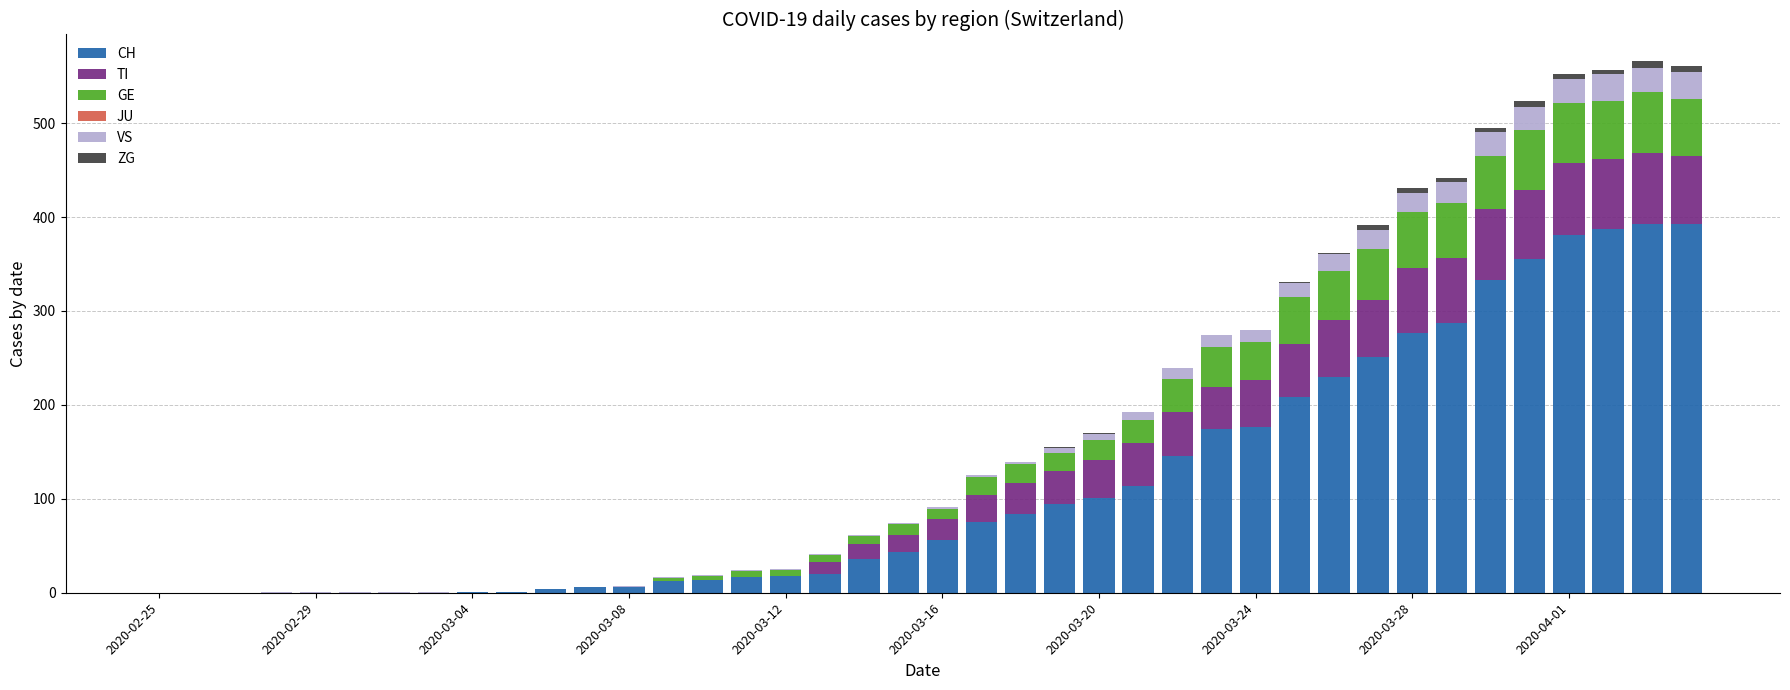

What is the maximum value for CH?

393